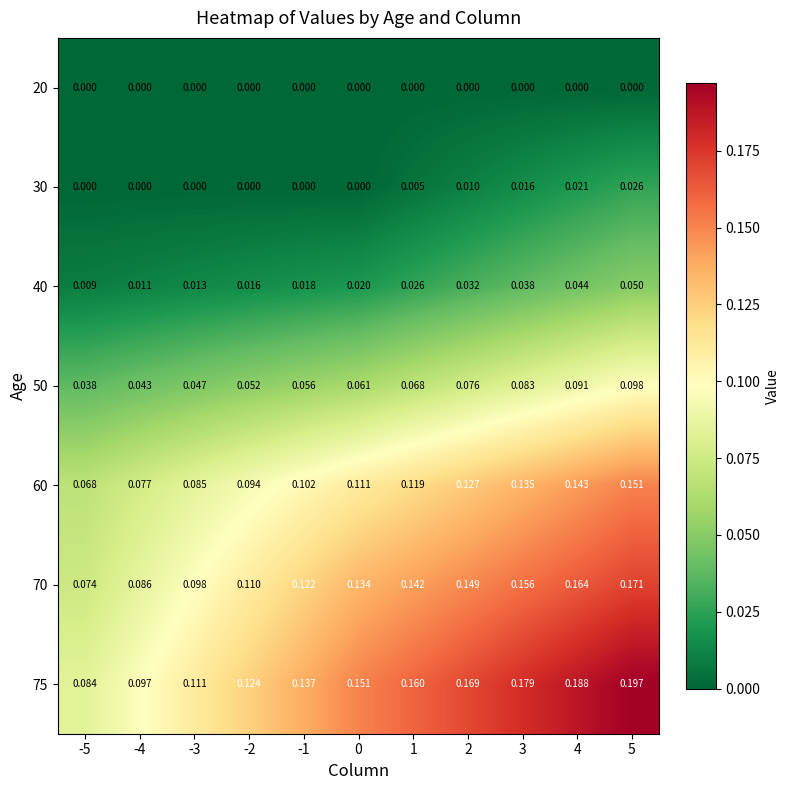

How many series are shown in this chart?

7